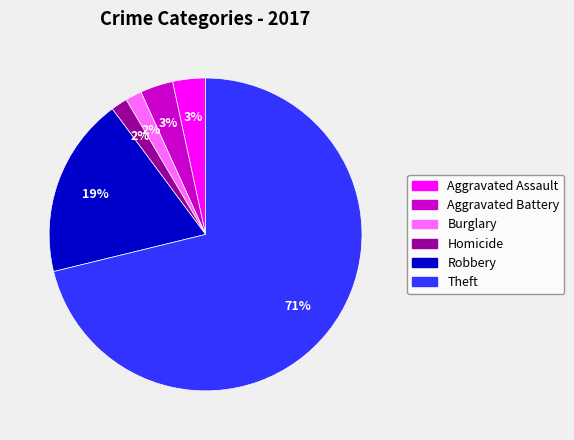

Count the number of slices in the pie.

6